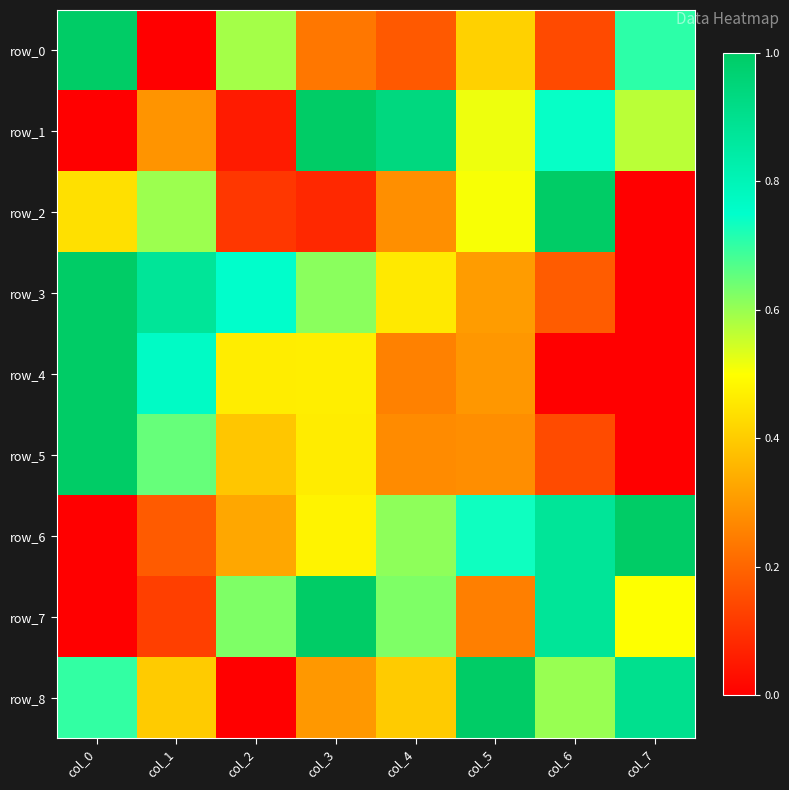

Between col_3 and col_7, which series saw the biggest shift?

row_3